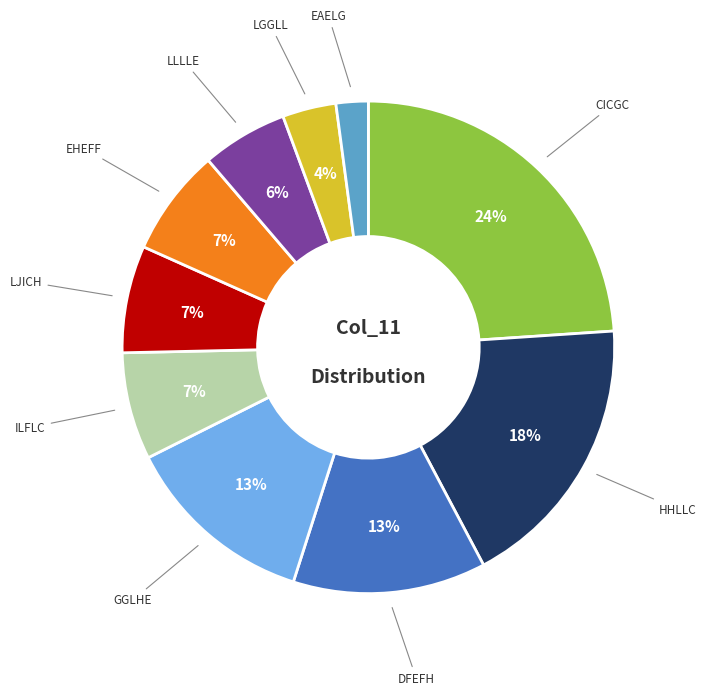

To the nearest percent, what is the average slice percentage?

10%